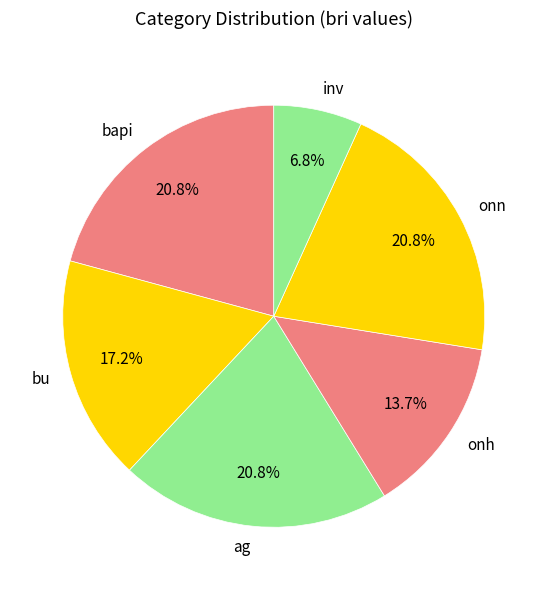

Is it true that ag is 21% of the pie?

True